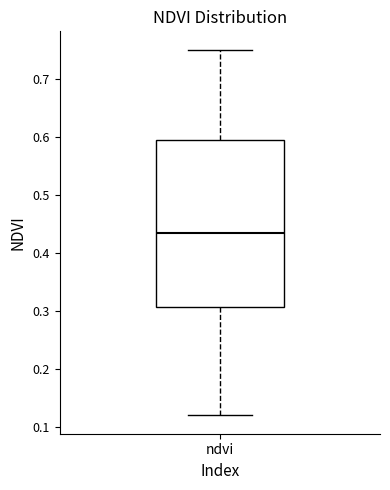

Transcribe this box plot: give where the median line is, the range the box spans, and where the two whiskers end, as read against the y-axis. The values are not printed on the chart, so give them approximately, as read against the axis.

median 0.44, box 0.31 to 0.60, whiskers 0.12 to 0.75